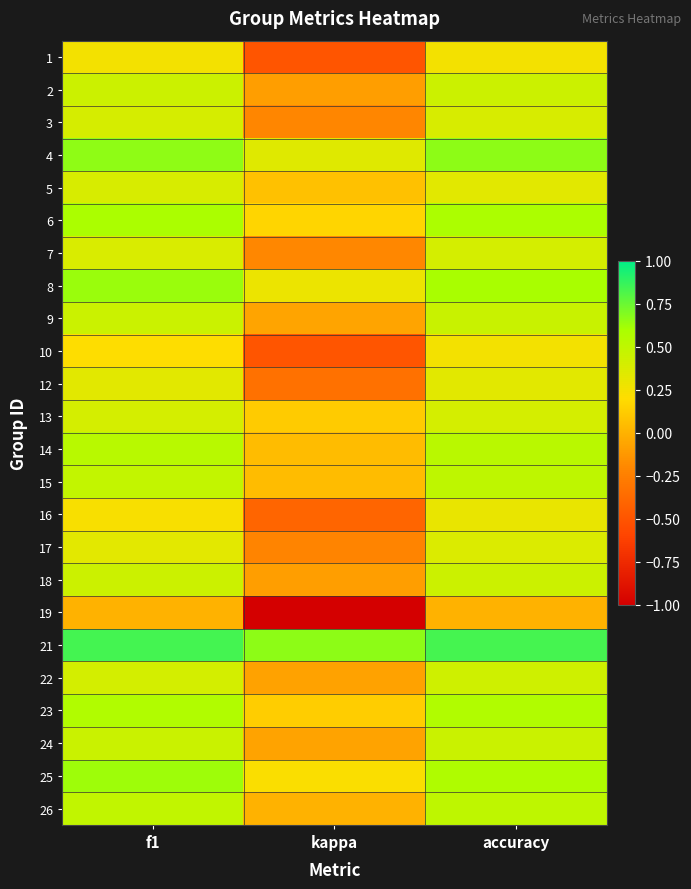

Which series has the largest total across all categories?

21